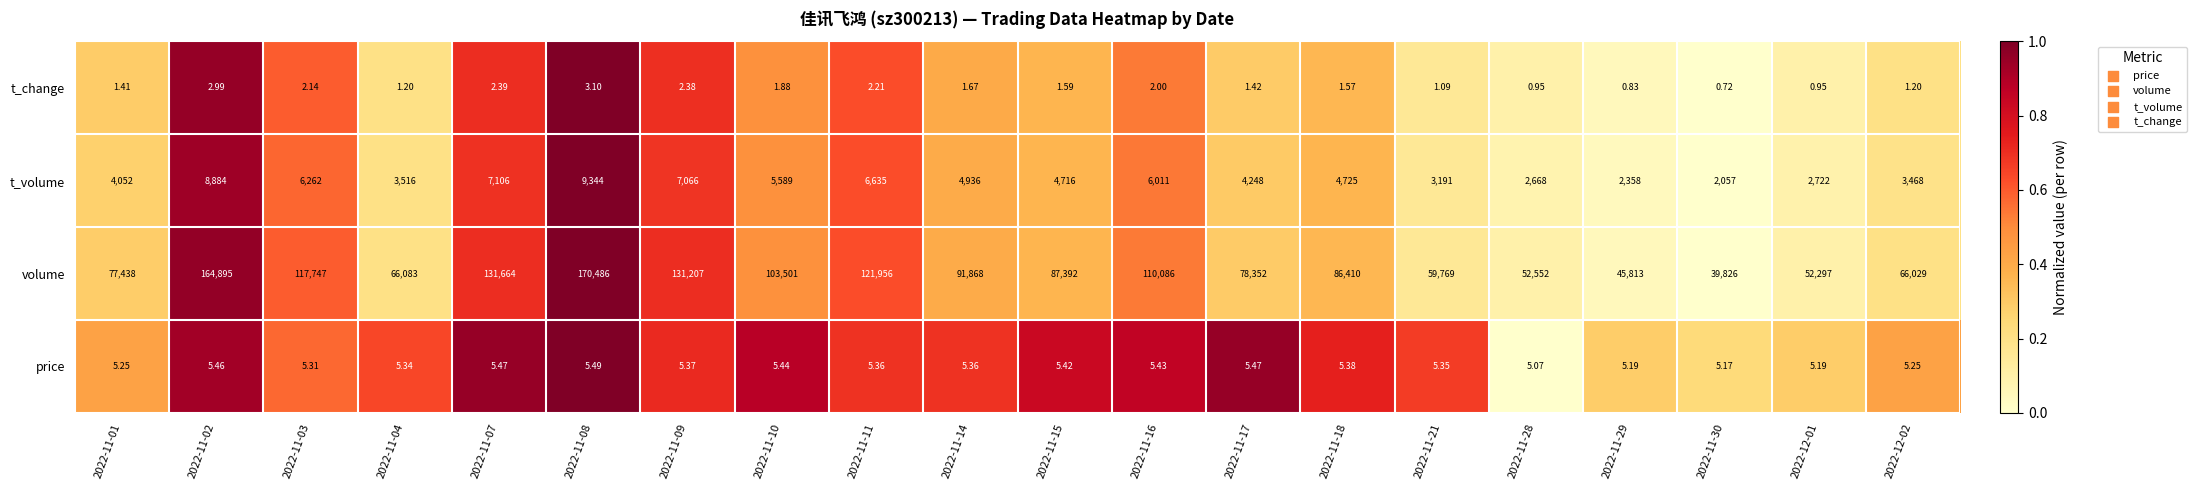

Which series has the largest range (max minus min)?

volume